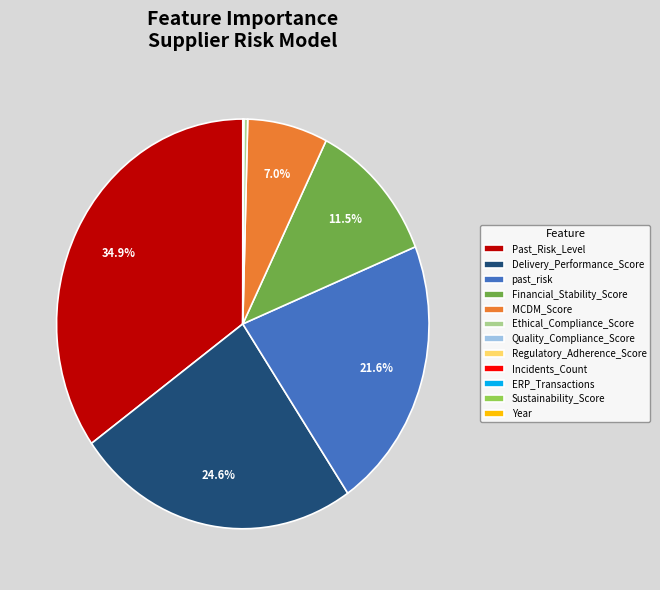

Is the sum of Financial_Stability_Score and Delivery_Performance_Score greater than half?

No